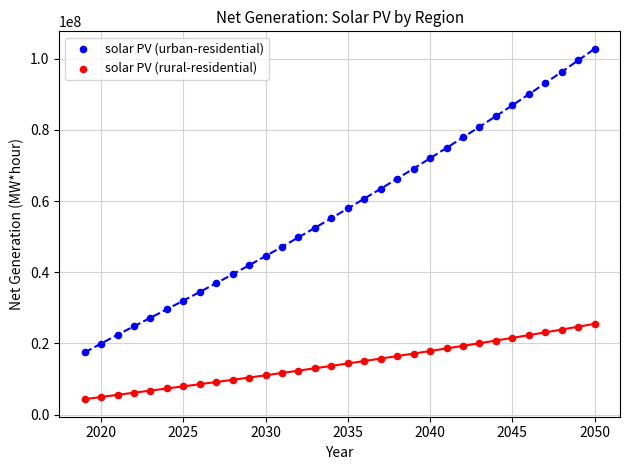

Across all data points, what is the range of X values (max minus min)?

31.0